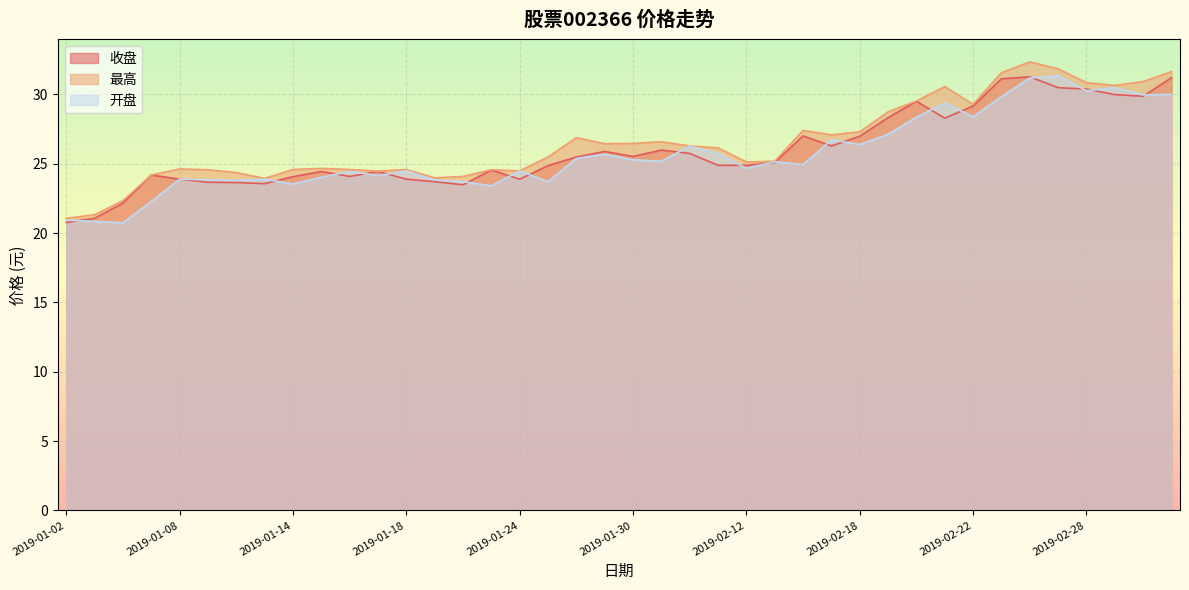

True or false: 收盘 and 开盘 cross at least once.

True